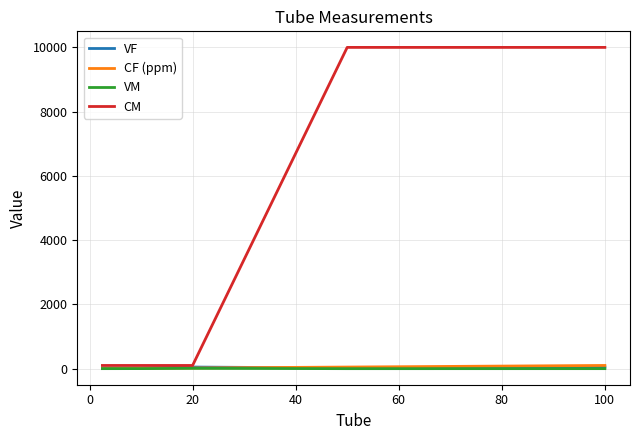

Which series has the largest range (max minus min)?

CM